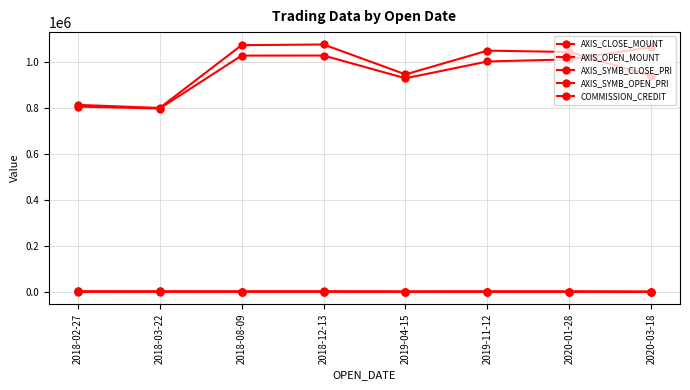

Does the chart have visible grid lines?

Yes